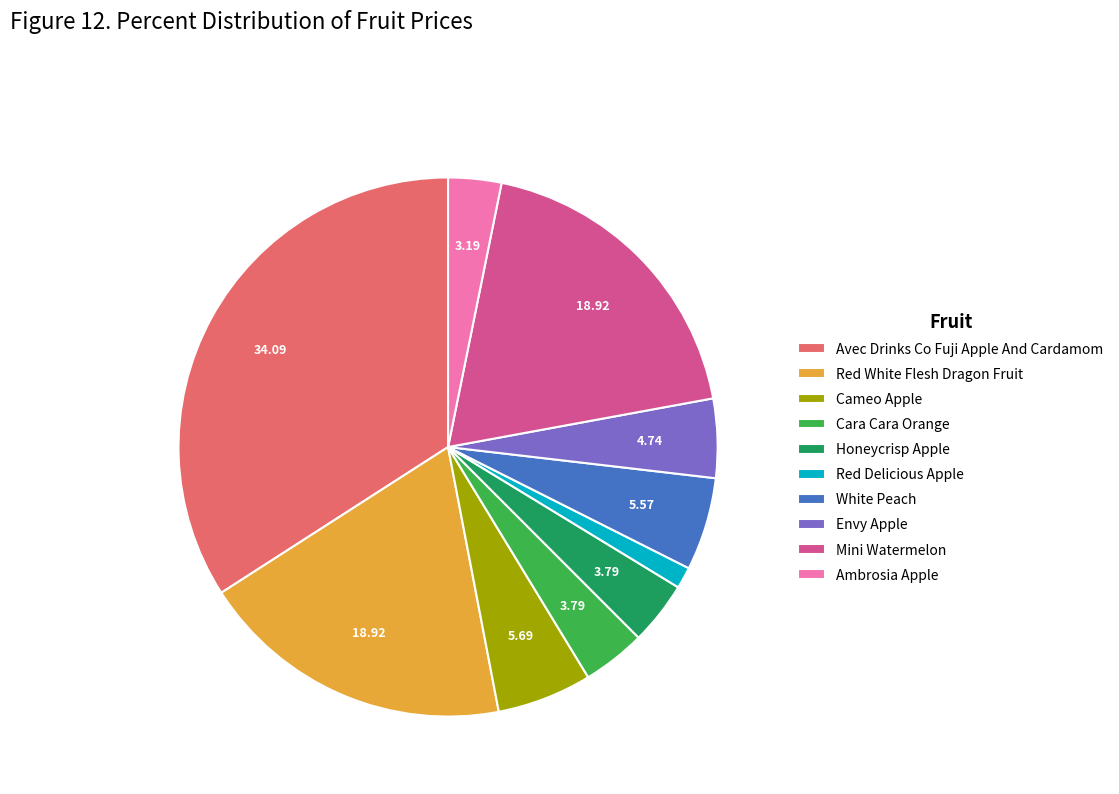

Which category has the smallest portion of the pie?

Red Delicious Apple